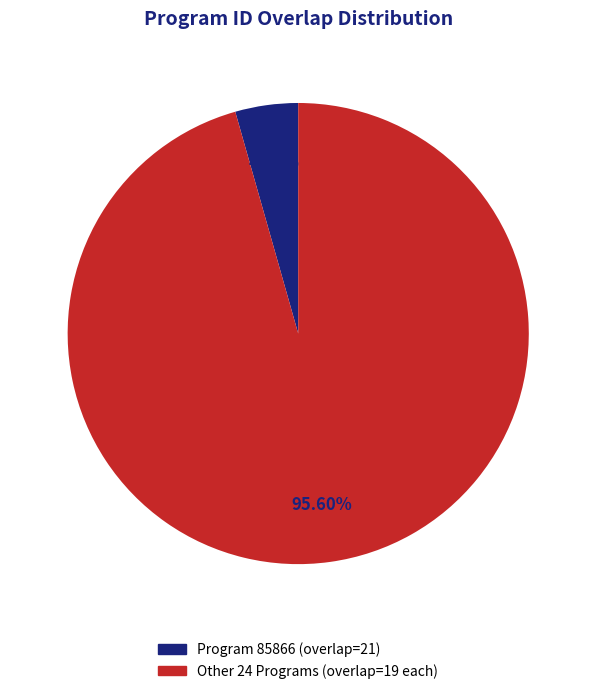

Which slice is the smallest?

Program 85866 (overlap=21)